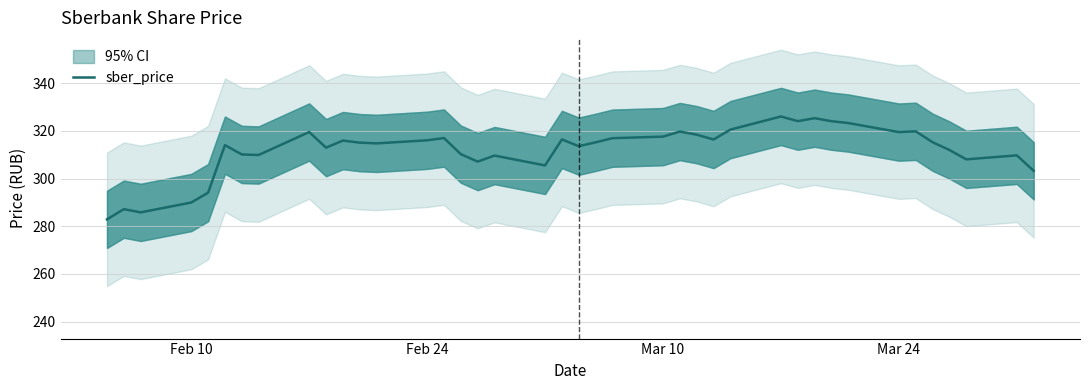

Reading left to right, extract all data points from this chart.

282.9	287.1	285.8	289.9	294.1	314.0	310.1	309.9	319.5	312.9	315.9	315.1	314.7	316.0	317.0	310.2	307.1	309.6	305.5	316.4	313.6	315.2	316.9	317.6	319.7	318.4	316.4	320.5	326.0	324.1	325.3	324.1	323.3	319.5	319.8	315.2	312.0	308.0	309.7	303.2